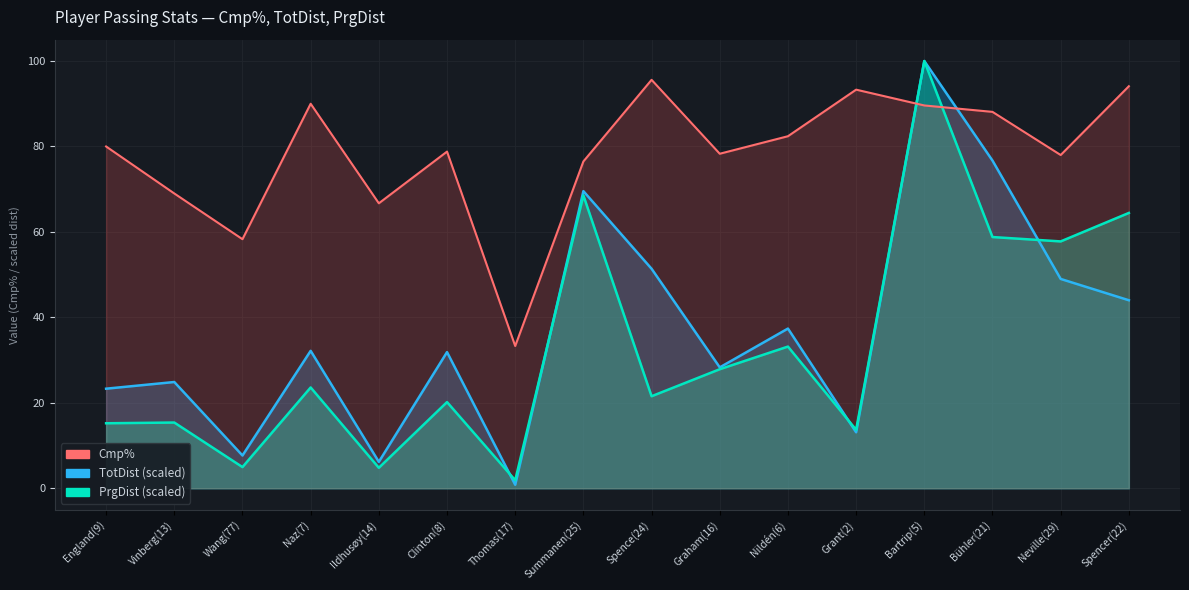

In Cmp%, how many points are higher than both neighbors (excluding endpoints)?

4